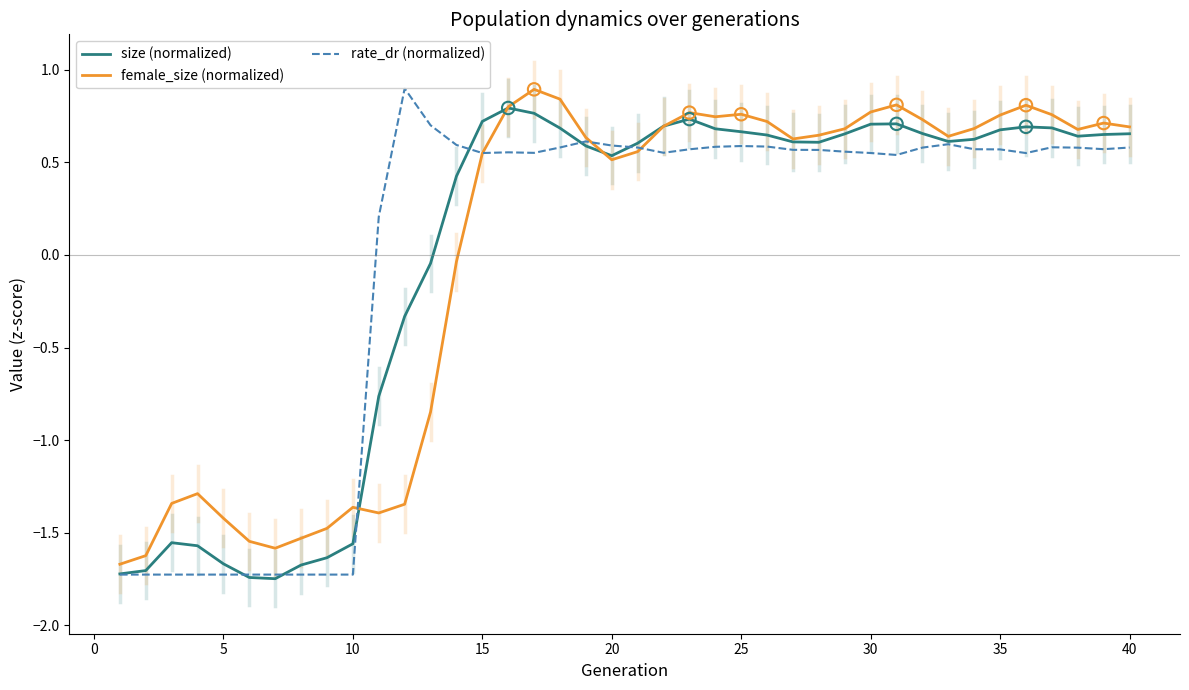

Which series reaches the minimum Y coordinate?

size (normalized)